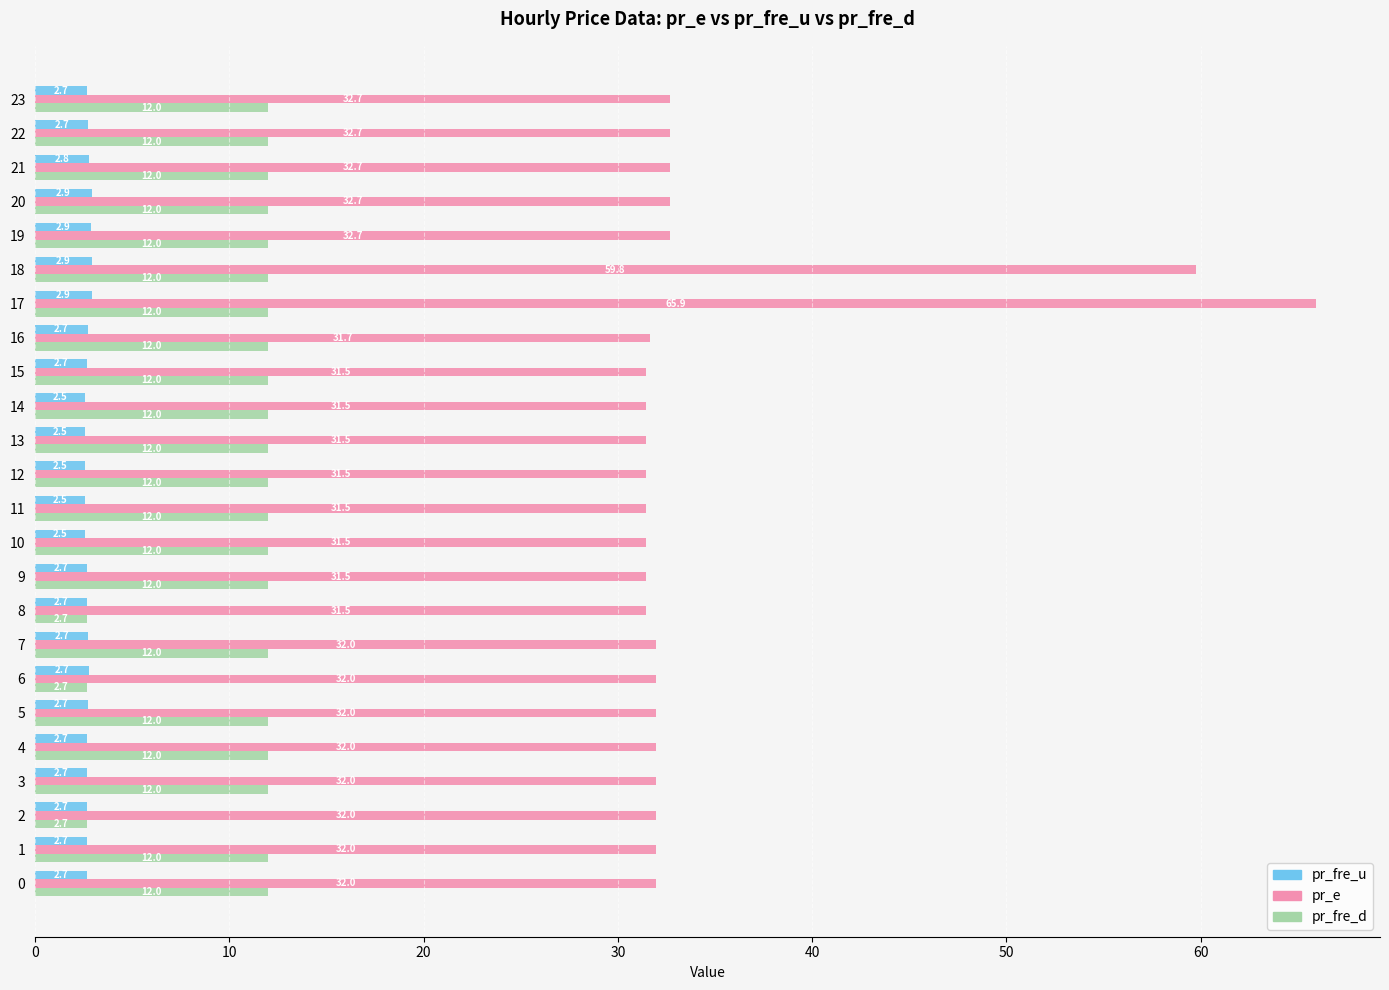

What value does the pr_e series have at 0?

32.0